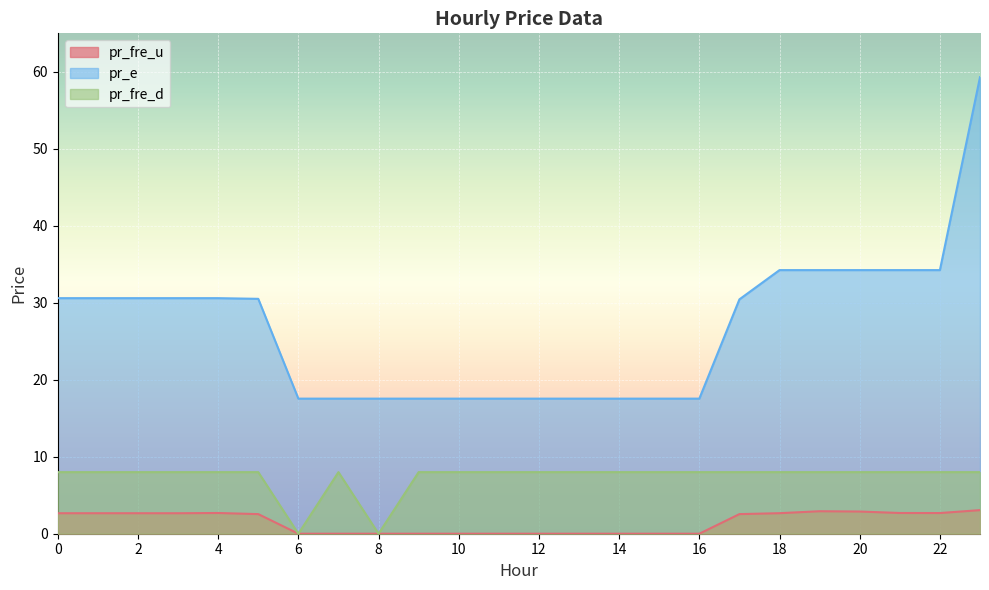

At which label does pr_fre_u reach its peak?

23